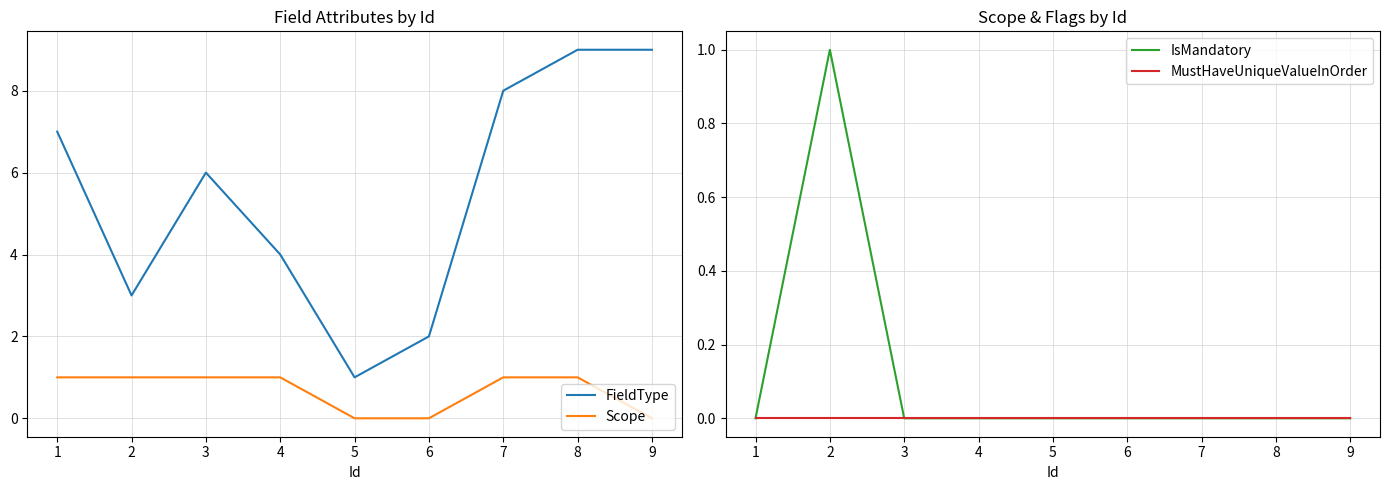

Reading left to right, list all the values displayed in this chart.

FieldType: 1=7	2=3	3=6	4=4	5=1	6=2	7=8	8=9	9=9
Scope: 1=1	2=1	3=1	4=1	5=0	6=0	7=1	8=1	9=0
IsMandatory: 1=0	2=1	3=0	4=0	5=0	6=0	7=0	8=0	9=0
MustHaveUniqueValueInOrder: 1=0	2=0	3=0	4=0	5=0	6=0	7=0	8=0	9=0